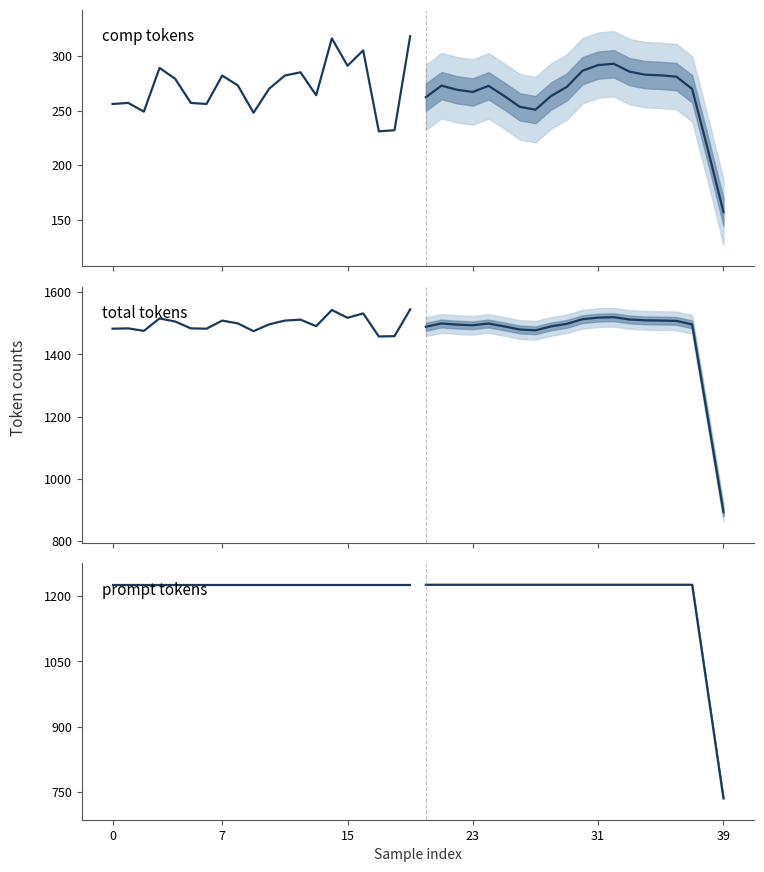

True or false: prompt tokens has more than 0 interior local peaks.

False